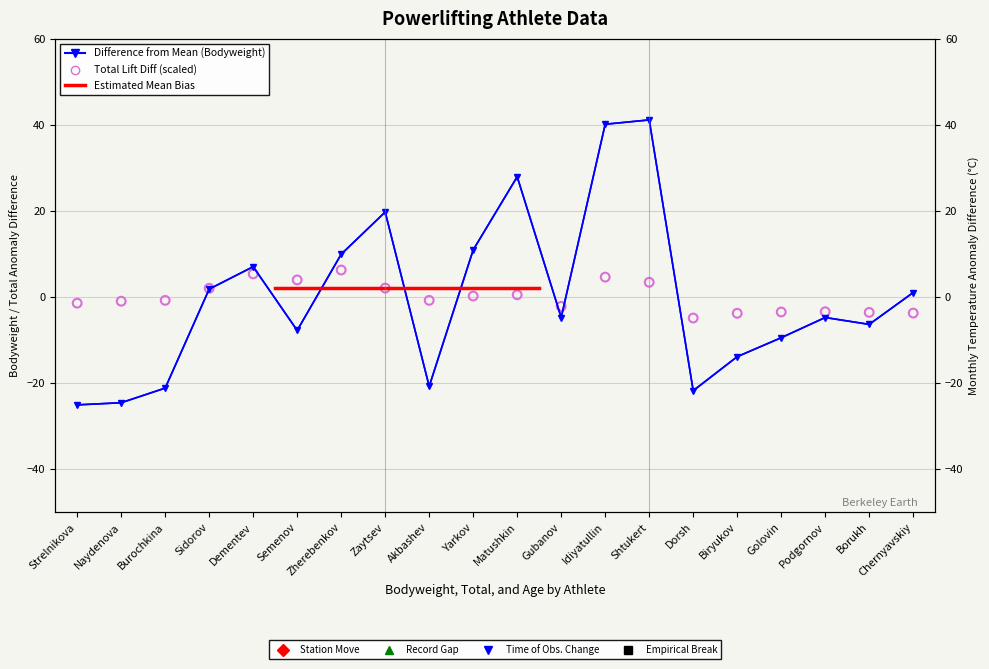

What is the total value across all series at Semenov?

-16.3